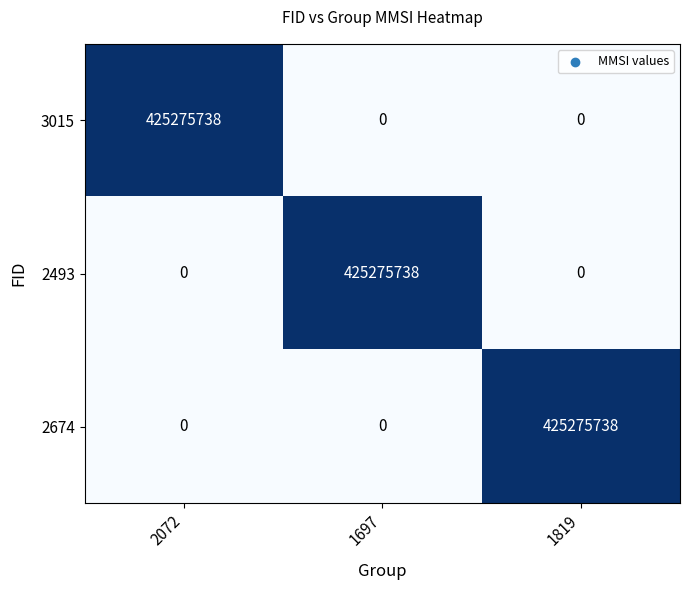

What is the sum of the 3015 values at 2072 and 1819?

425275738